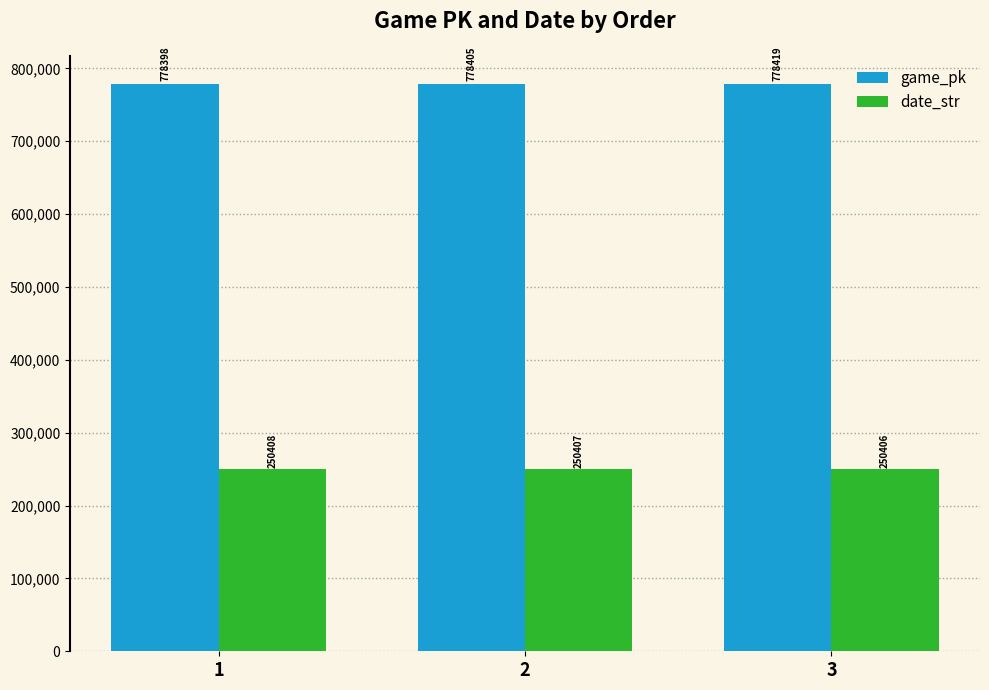

What is the value of the game_pk bar at the 2nd from the left?

778405